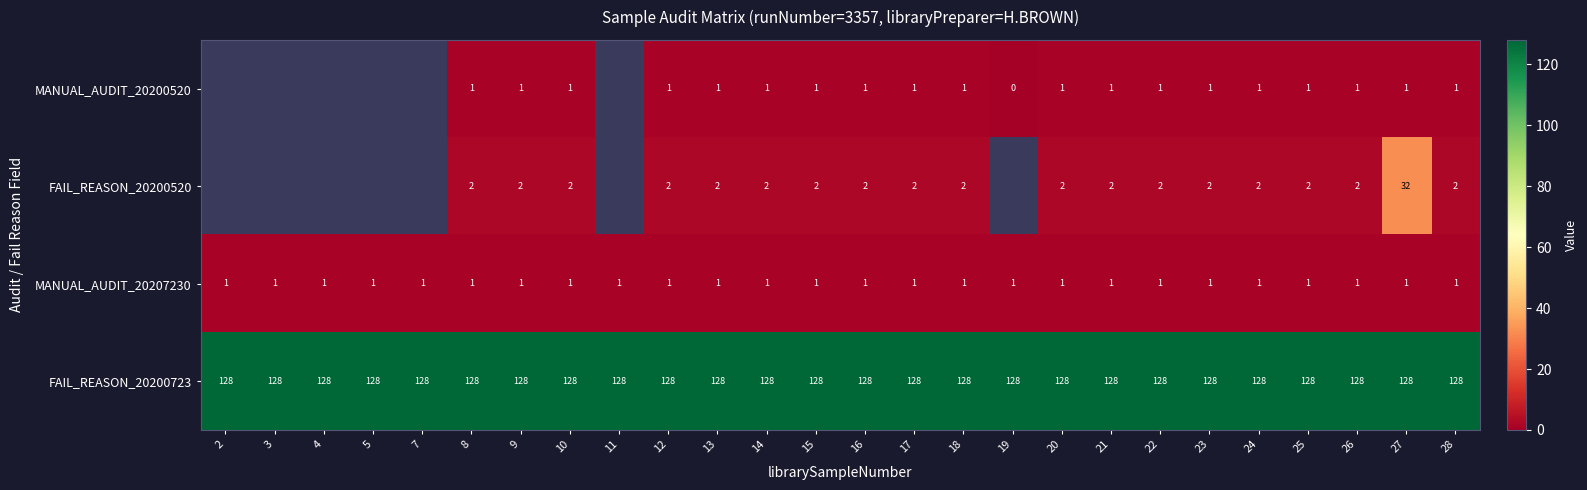

True or false: MANUAL_AUDIT_20200520 has a value of 0 at 10.

False